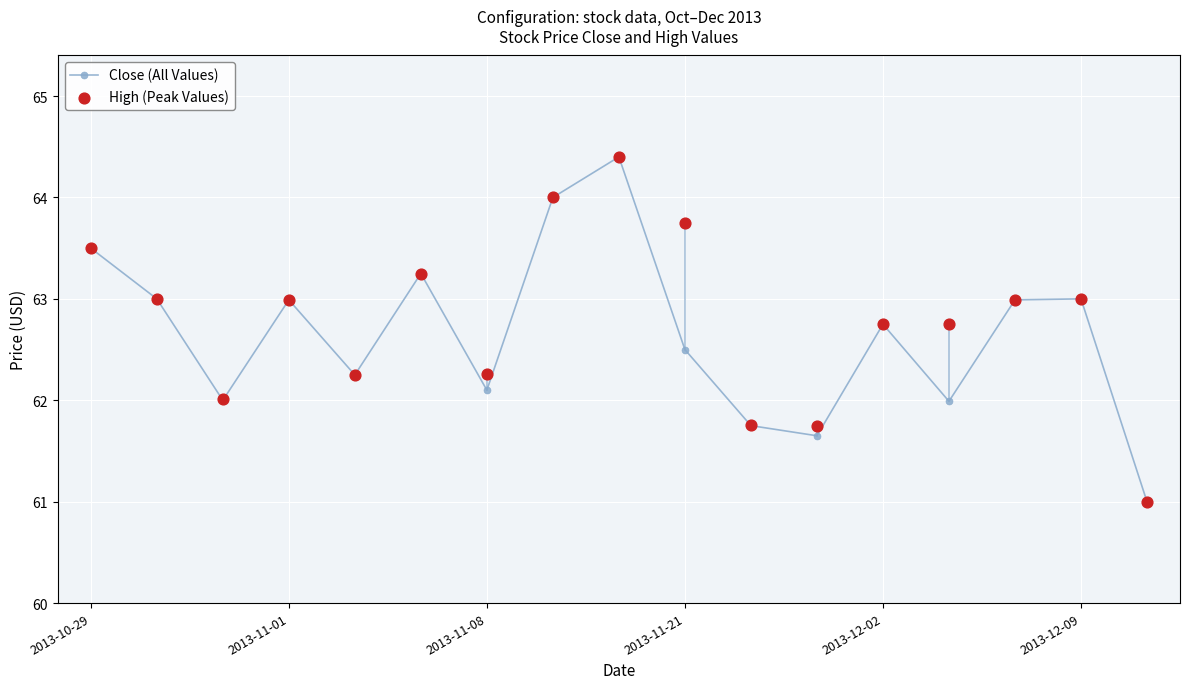

Which series has the widest spread of Y values?

Close (All Values)